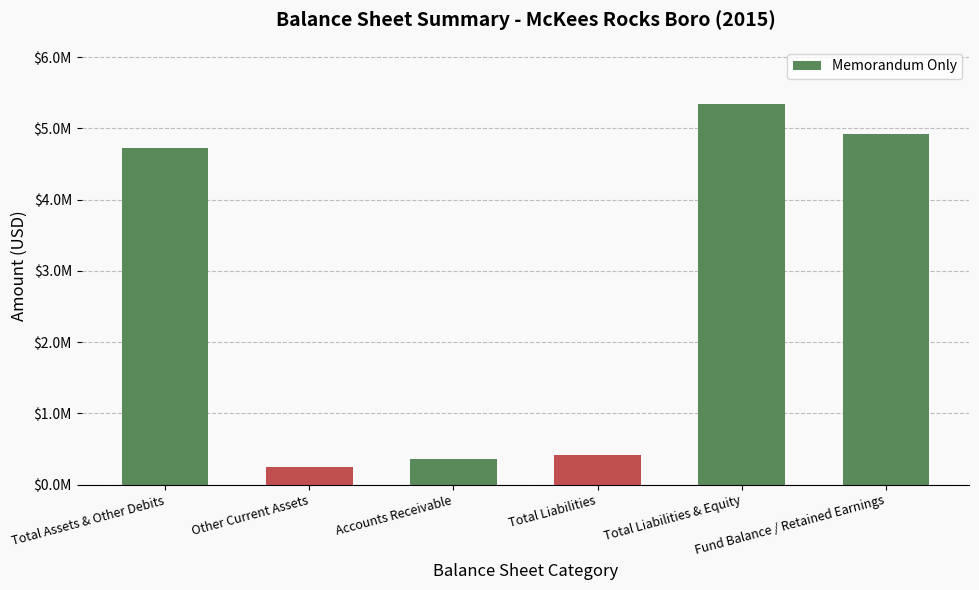

How many bars are there in total?

6